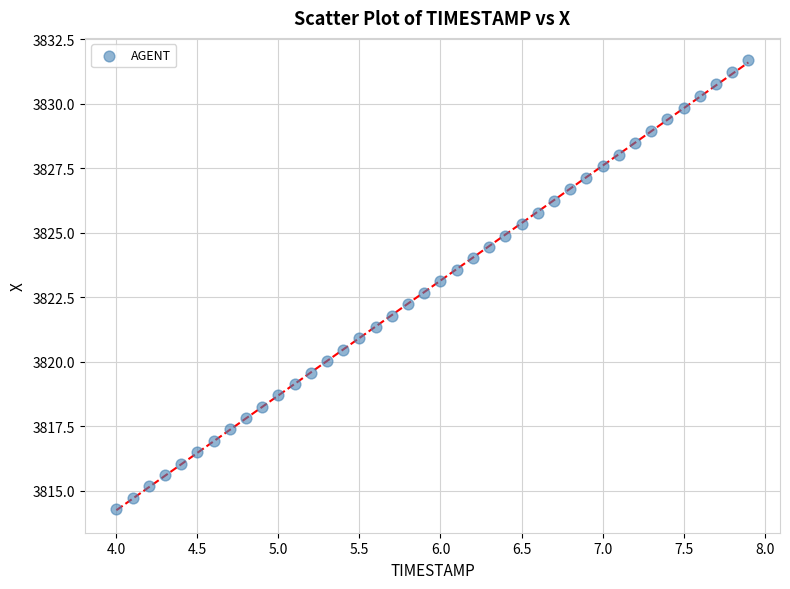

What is the range of Y values (max minus min)?

17.4